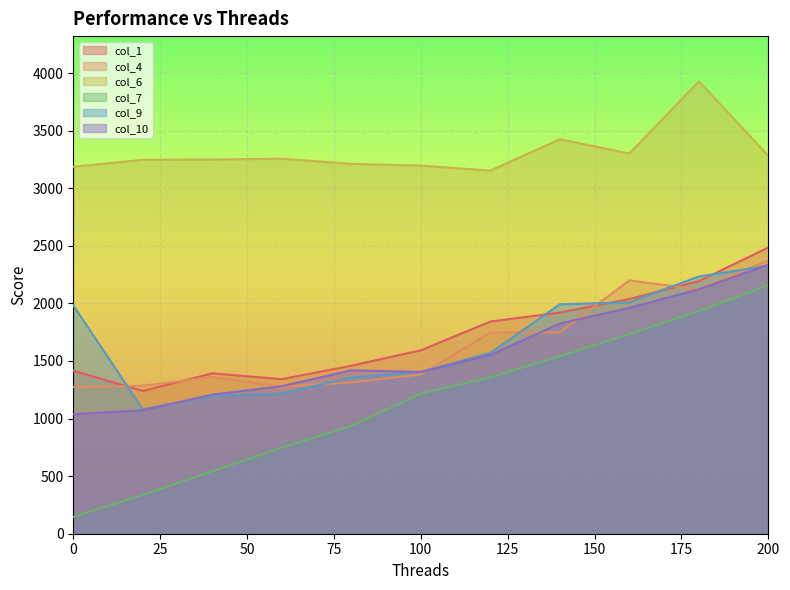

How many lines are shown in the chart?

6